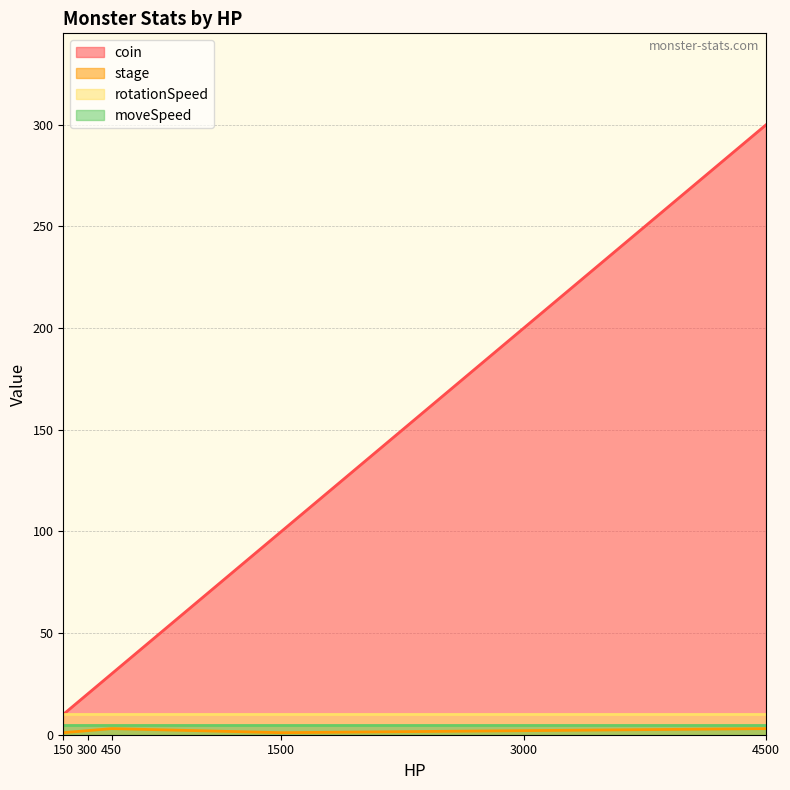

List the labels in order of coin value, smallest first.

150, 300, 450, 1500, 3000, 4500